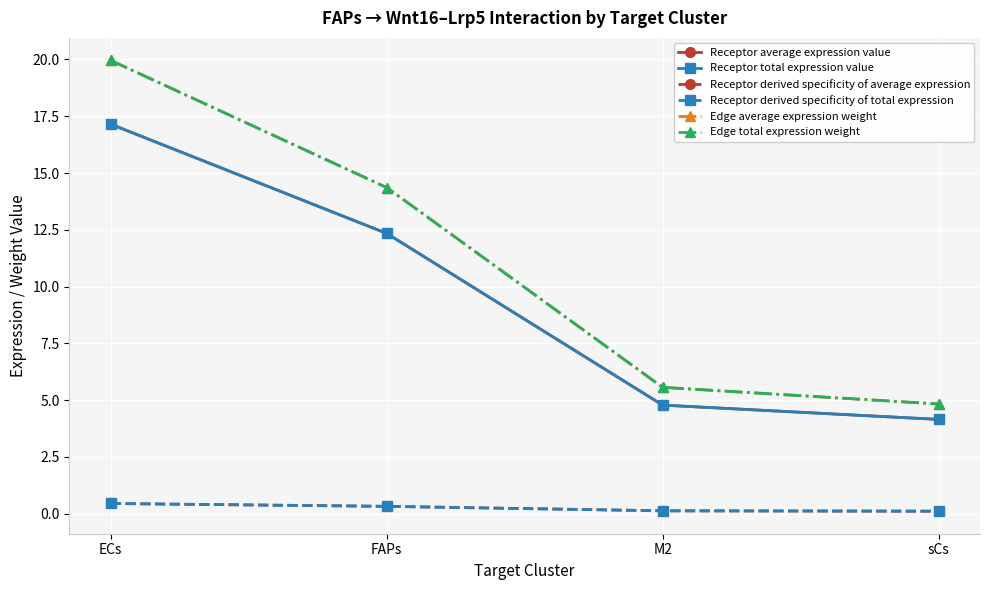

The value of Receptor average expression value at M2 is 4.8. True or false?

True